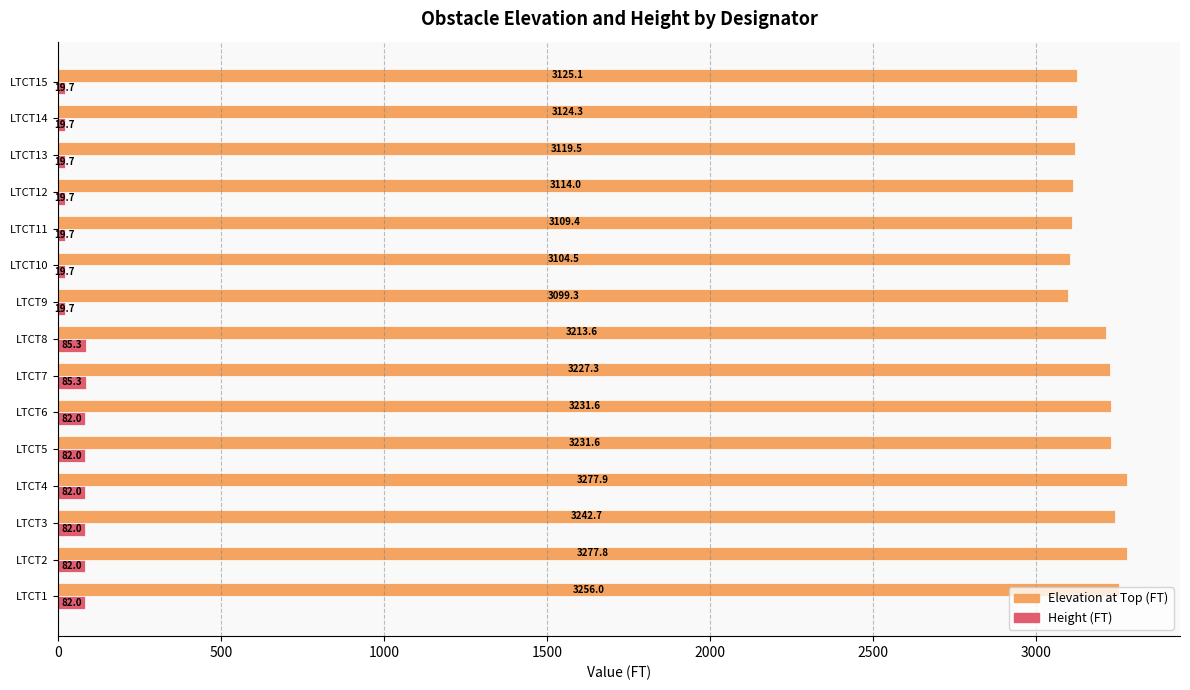

List the series in order of their peak value, highest first.

Elevation at Top (FT), Height (FT)